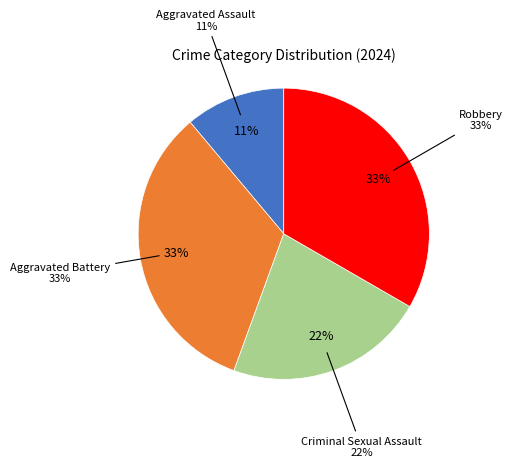

How much of the chart is everything except Robbery?

66.7%